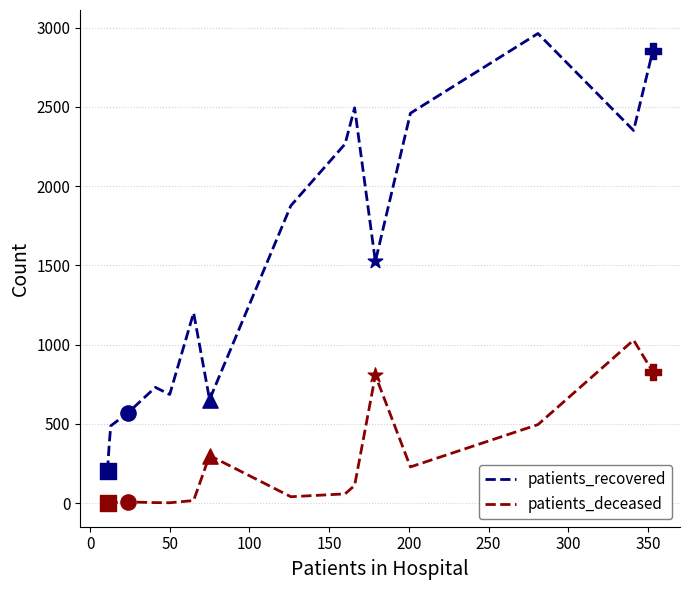

Which series has the largest total across all categories?

patients_recovered